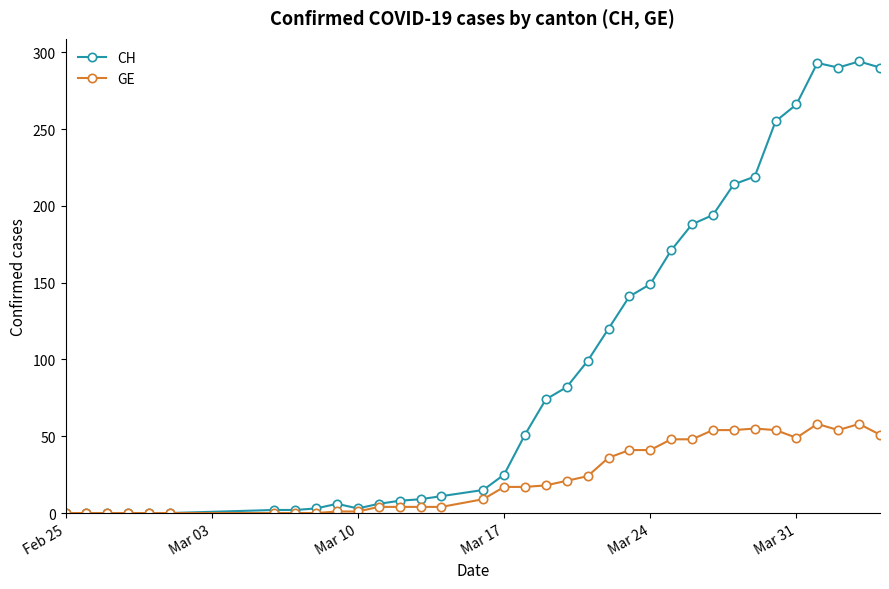

Which series has the widest spread of values?

CH